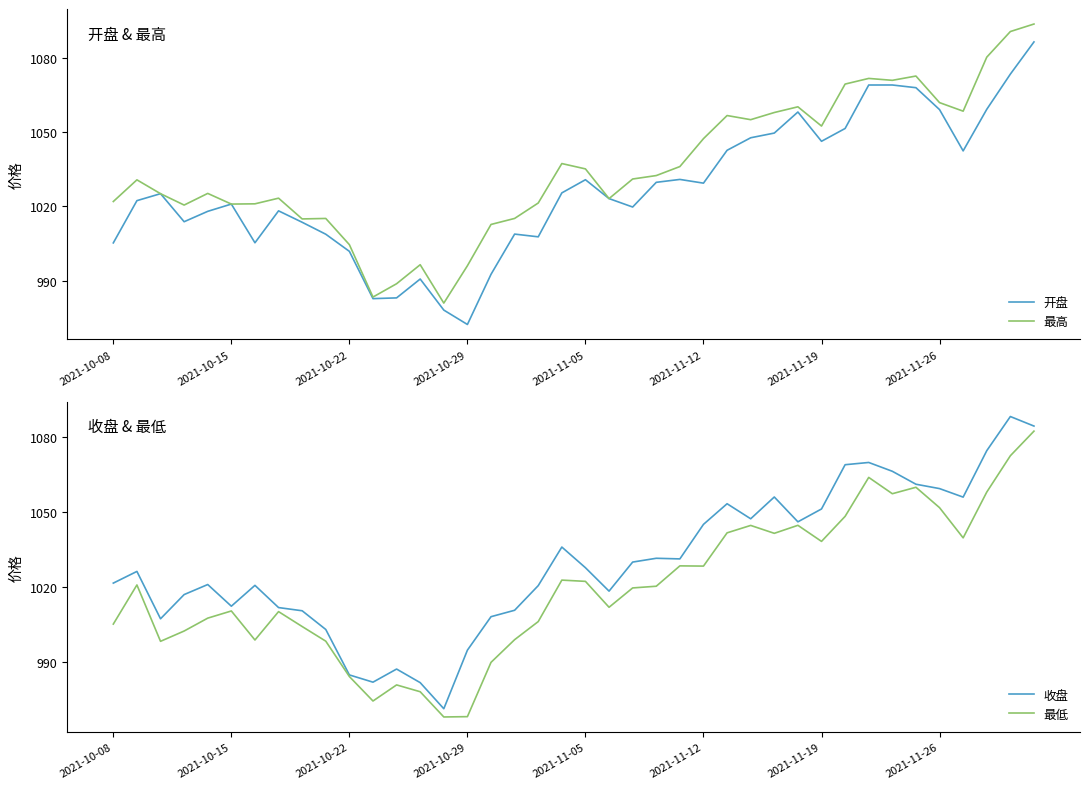

Rank the series by their average value, from lowest to highest.

最低, 开盘, 收盘, 最高